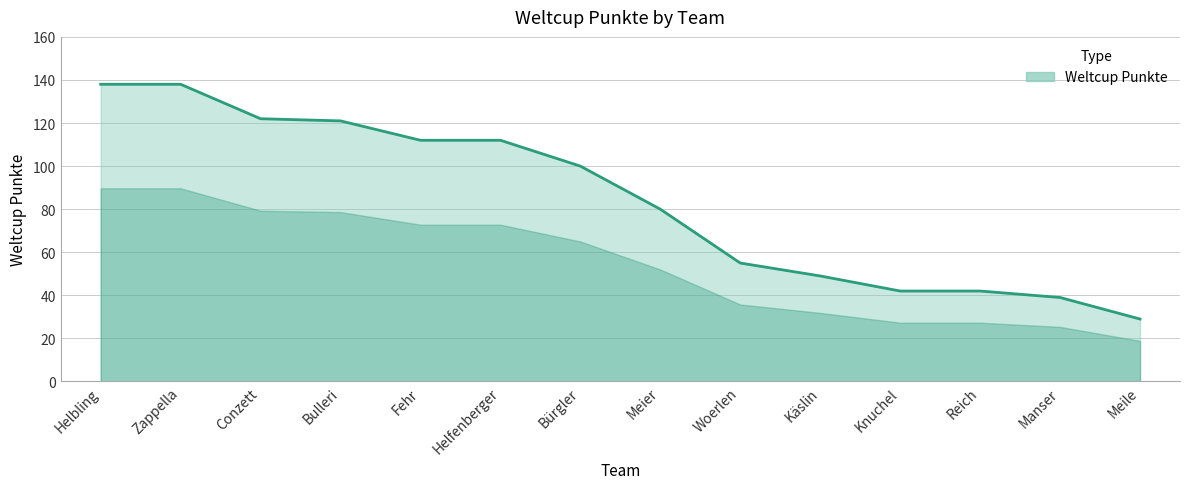

True or false: the data shows 21 at Manser.

False